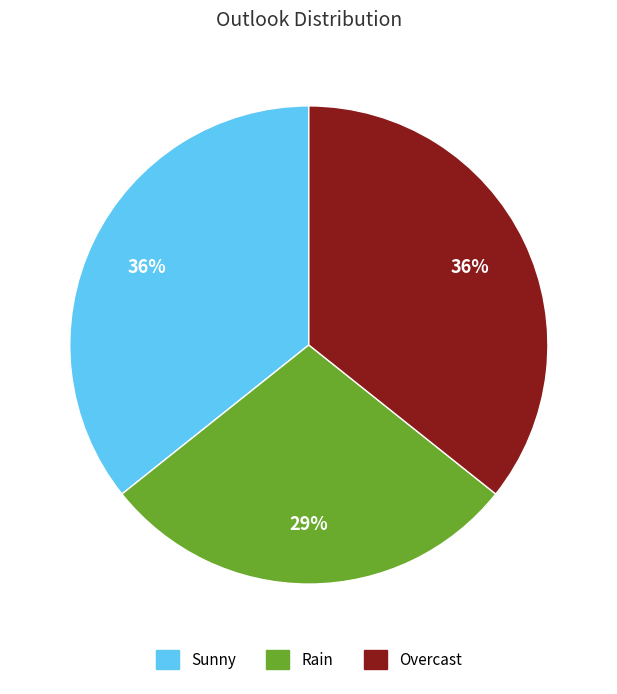

To the nearest percent, what is the average slice percentage?

33%